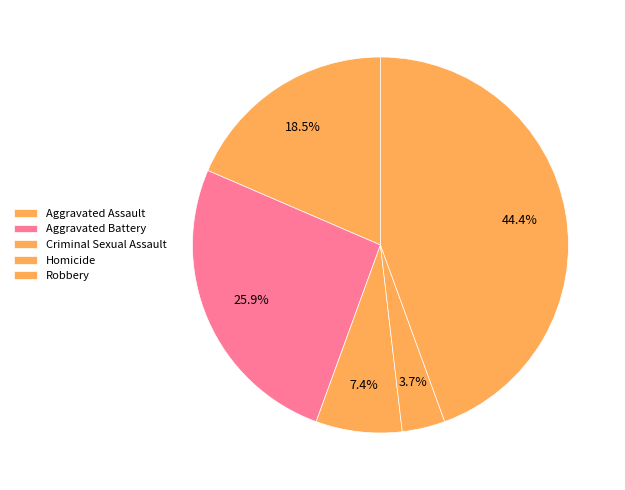

Between Criminal Sexual Assault and Homicide, which is larger?

Criminal Sexual Assault